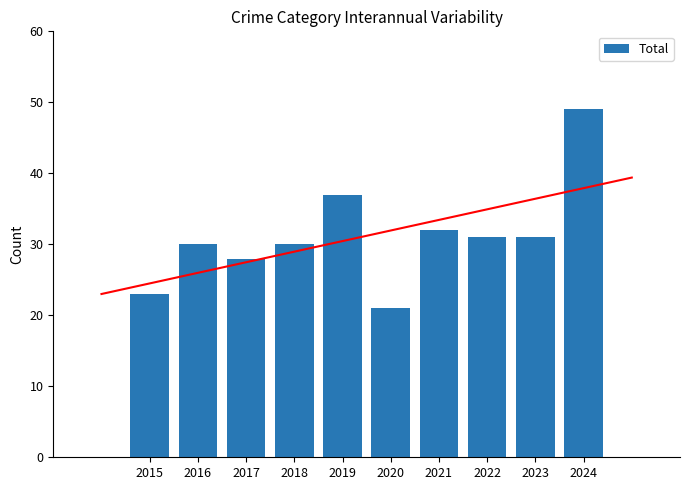

Does the chart contain stacked bars?

No